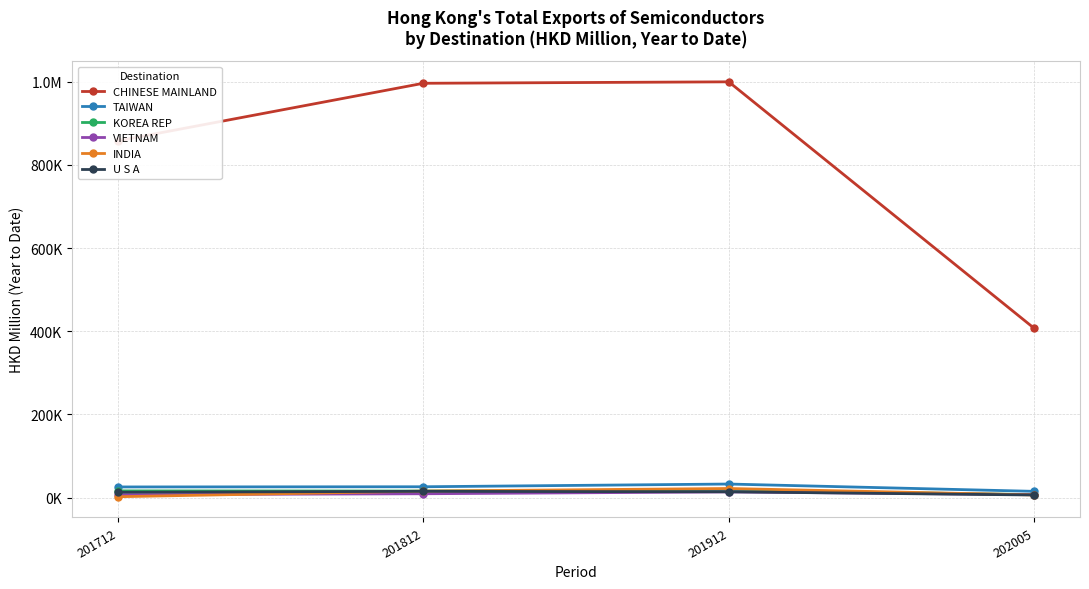

What is the total value across all series at 201912?

1099809.9